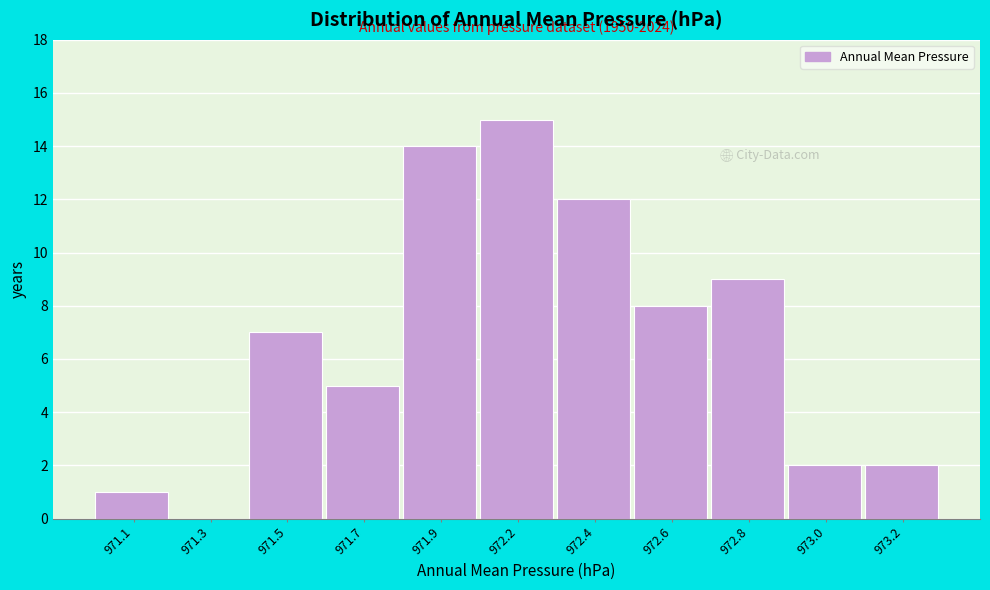

Reading left to right, what are all the values shown in this chart?

971.1=1	971.3=0	971.5=7	971.7=5	971.9=14	972.2=15	972.4=12	972.6=8	972.8=9	973.0=2	973.2=2